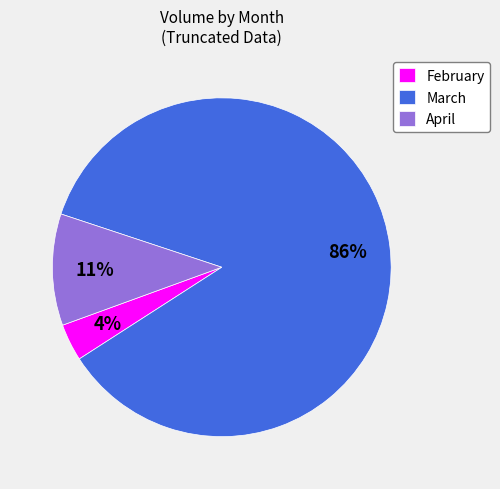

Combined, do April and February account for over 50%?

No